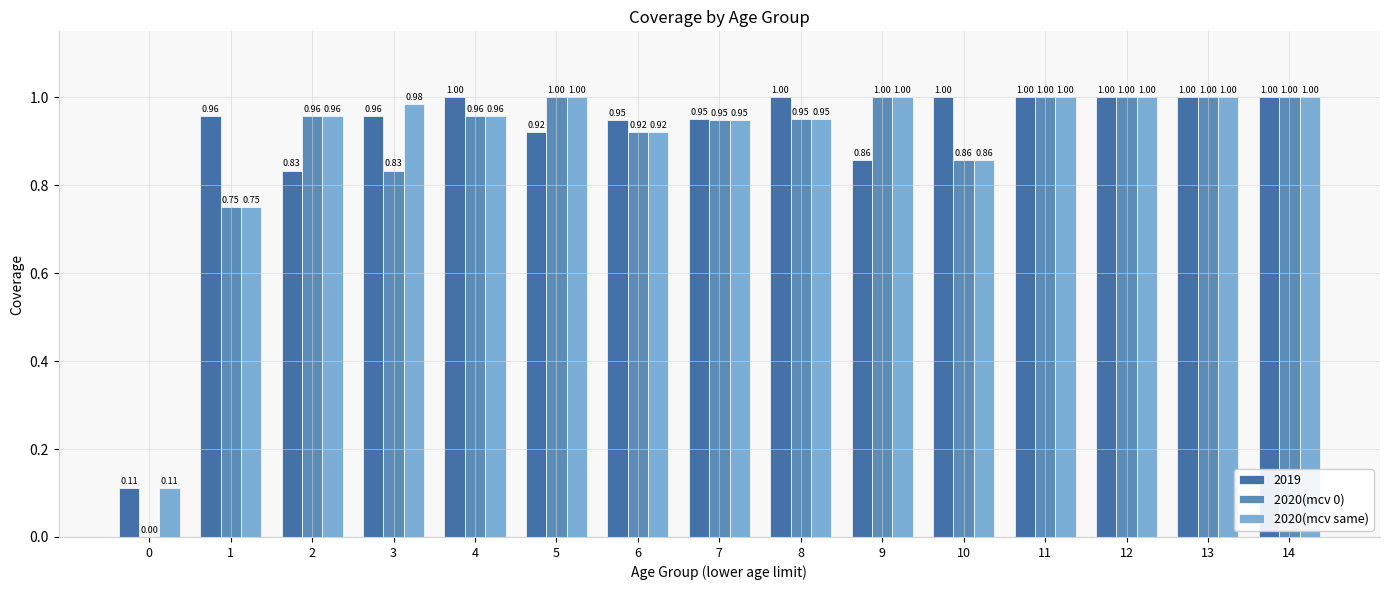

What is the value of the 2020(mcv same) bar at the 5th from the left?

1.0